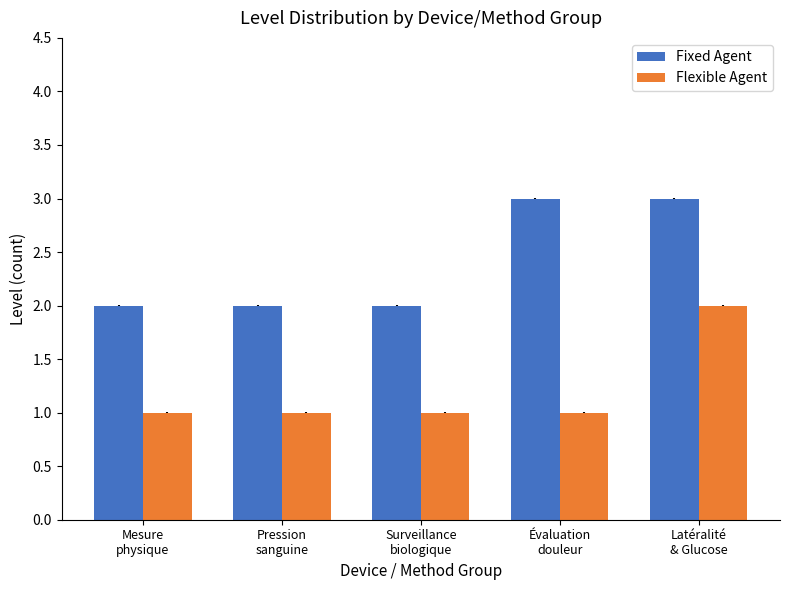

List the series in order of their overall mean, lowest first.

Flexible Agent, Fixed Agent